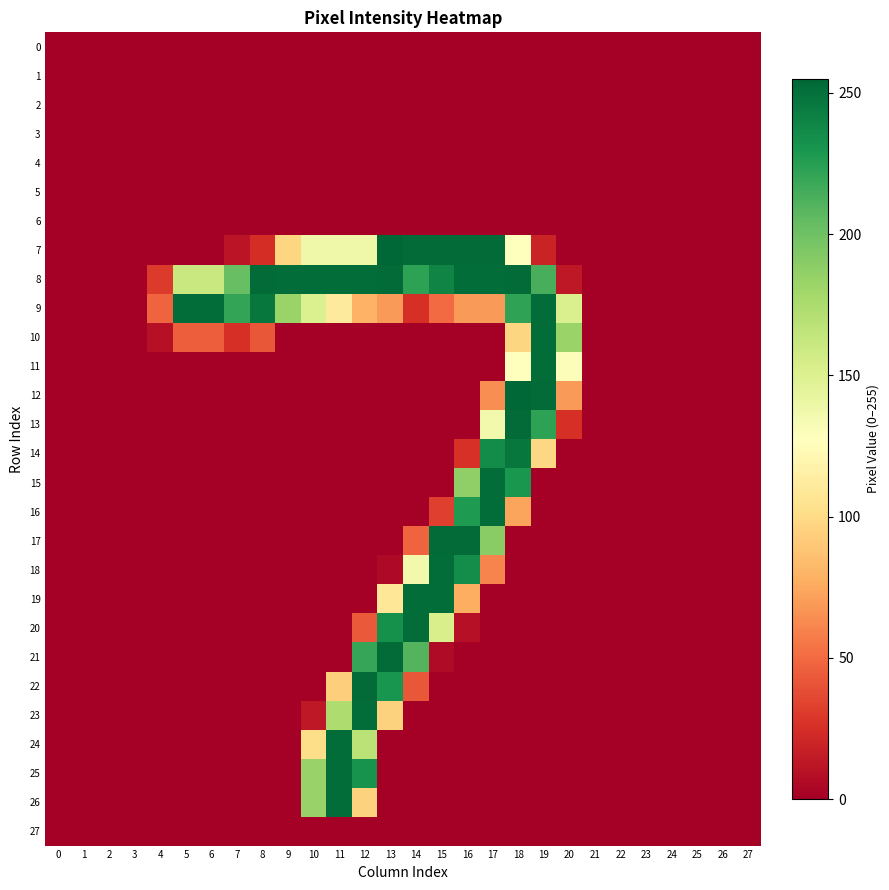

Reading right to left, extract all data points from this chart.

0: 27=0	26=0	25=0	24=0	23=0	22=0	21=0	20=0	19=0	18=0	17=0	16=0	15=0	14=0	13=0	12=0	11=0	10=0	9=0	8=0	7=0	6=0	5=0	4=0	3=0	2=0	1=0	0=0
1: 27=0	26=0	25=0	24=0	23=0	22=0	21=0	20=0	19=0	18=0	17=0	16=0	15=0	14=0	13=0	12=0	11=0	10=0	9=0	8=0	7=0	6=0	5=0	4=0	3=0	2=0	1=0	0=0
2: 27=0	26=0	25=0	24=0	23=0	22=0	21=0	20=0	19=0	18=0	17=0	16=0	15=0	14=0	13=0	12=0	11=0	10=0	9=0	8=0	7=0	6=0	5=0	4=0	3=0	2=0	1=0	0=0
3: 27=0	26=0	25=0	24=0	23=0	22=0	21=0	20=0	19=0	18=0	17=0	16=0	15=0	14=0	13=0	12=0	11=0	10=0	9=0	8=0	7=0	6=0	5=0	4=0	3=0	2=0	1=0	0=0
4: 27=0	26=0	25=0	24=0	23=0	22=0	21=0	20=0	19=0	18=0	17=0	16=0	15=0	14=0	13=0	12=0	11=0	10=0	9=0	8=0	7=0	6=0	5=0	4=0	3=0	2=0	1=0	0=0
5: 27=0	26=0	25=0	24=0	23=0	22=0	21=0	20=0	19=0	18=0	17=0	16=0	15=0	14=0	13=0	12=0	11=0	10=0	9=0	8=0	7=0	6=0	5=0	4=0	3=0	2=0	1=0	0=0
6: 27=0	26=0	25=0	24=0	23=0	22=0	21=0	20=0	19=0	18=0	17=0	16=0	15=0	14=0	13=0	12=0	11=0	10=0	9=0	8=0	7=0	6=0	5=0	4=0	3=0	2=0	1=0	0=0
7: 27=0	26=0	25=0	24=0	23=0	22=0	21=0	20=0	19=19	18=128	17=253	16=253	15=253	14=253	13=255	12=138	11=138	10=138	9=97	8=24	7=11	6=0	5=0	4=0	3=0	2=0	1=0	0=0
8: 27=0	26=0	25=0	24=0	23=0	22=0	21=0	20=13	19=214	18=253	17=252	16=252	15=240	14=223	13=253	12=252	11=252	10=252	9=252	8=253	7=203	6=161	5=161	4=30	3=0	2=0	1=0	0=0
9: 27=0	26=0	25=0	24=0	23=0	22=0	21=0	20=152	19=252	18=222	17=69	16=69	15=50	14=25	13=69	12=79	11=111	10=151	9=183	8=247	7=221	6=252	5=252	4=47	3=0	2=0	1=0	0=0
10: 27=0	26=0	25=0	24=0	23=0	22=0	21=0	20=183	19=252	18=97	17=0	16=0	15=0	14=0	13=0	12=0	11=0	10=0	9=0	8=42	7=25	6=45	5=45	4=9	3=0	2=0	1=0	0=0
11: 27=0	26=0	25=0	24=0	23=0	22=0	21=0	20=130	19=252	18=128	17=0	16=0	15=0	14=0	13=0	12=0	11=0	10=0	9=0	8=0	7=0	6=0	5=0	4=0	3=0	2=0	1=0	0=0
12: 27=0	26=0	25=0	24=0	23=0	22=0	21=0	20=69	19=253	18=255	17=64	16=0	15=0	14=0	13=0	12=0	11=0	10=0	9=0	8=0	7=0	6=0	5=0	4=0	3=0	2=0	1=0	0=0
13: 27=0	26=0	25=0	24=0	23=0	22=0	21=0	20=25	19=223	18=253	17=136	16=0	15=0	14=0	13=0	12=0	11=0	10=0	9=0	8=0	7=0	6=0	5=0	4=0	3=0	2=0	1=0	0=0
14: 27=0	26=0	25=0	24=0	23=0	22=0	21=0	20=0	19=98	18=247	17=236	16=26	15=0	14=0	13=0	12=0	11=0	10=0	9=0	8=0	7=0	6=0	5=0	4=0	3=0	2=0	1=0	0=0
15: 27=0	26=0	25=0	24=0	23=0	22=0	21=0	20=0	19=0	18=230	17=252	16=187	15=0	14=0	13=0	12=0	11=0	10=0	9=0	8=0	7=0	6=0	5=0	4=0	3=0	2=0	1=0	0=0
16: 27=0	26=0	25=0	24=0	23=0	22=0	21=0	20=0	19=0	18=73	17=252	16=228	15=32	14=0	13=0	12=0	11=0	10=0	9=0	8=0	7=0	6=0	5=0	4=0	3=0	2=0	1=0	0=0
17: 27=0	26=0	25=0	24=0	23=0	22=0	21=0	20=0	19=0	18=0	17=190	16=253	15=253	14=47	13=0	12=0	11=0	10=0	9=0	8=0	7=0	6=0	5=0	4=0	3=0	2=0	1=0	0=0
18: 27=0	26=0	25=0	24=0	23=0	22=0	21=0	20=0	19=0	18=0	17=60	16=235	15=252	14=136	13=5	12=0	11=0	10=0	9=0	8=0	7=0	6=0	5=0	4=0	3=0	2=0	1=0	0=0
19: 27=0	26=0	25=0	24=0	23=0	22=0	21=0	20=0	19=0	18=0	17=0	16=77	15=252	14=252	13=108	12=0	11=0	10=0	9=0	8=0	7=0	6=0	5=0	4=0	3=0	2=0	1=0	0=0
20: 27=0	26=0	25=0	24=0	23=0	22=0	21=0	20=0	19=0	18=0	17=0	16=9	15=153	14=252	13=233	12=43	11=0	10=0	9=0	8=0	7=0	6=0	5=0	4=0	3=0	2=0	1=0	0=0
21: 27=0	26=0	25=0	24=0	23=0	22=0	21=0	20=0	19=0	18=0	17=0	16=0	15=6	14=210	13=253	12=220	11=0	10=0	9=0	8=0	7=0	6=0	5=0	4=0	3=0	2=0	1=0	0=0
22: 27=0	26=0	25=0	24=0	23=0	22=0	21=0	20=0	19=0	18=0	17=0	16=0	15=0	14=42	13=231	12=253	11=93	10=0	9=0	8=0	7=0	6=0	5=0	4=0	3=0	2=0	1=0	0=0
23: 27=0	26=0	25=0	24=0	23=0	22=0	21=0	20=0	19=0	18=0	17=0	16=0	15=0	14=0	13=95	12=252	11=174	10=13	9=0	8=0	7=0	6=0	5=0	4=0	3=0	2=0	1=0	0=0
24: 27=0	26=0	25=0	24=0	23=0	22=0	21=0	20=0	19=0	18=0	17=0	16=0	15=0	14=0	13=0	12=168	11=252	10=101	9=0	8=0	7=0	6=0	5=0	4=0	3=0	2=0	1=0	0=0
25: 27=0	26=0	25=0	24=0	23=0	22=0	21=0	20=0	19=0	18=0	17=0	16=0	15=0	14=0	13=0	12=232	11=252	10=184	9=0	8=0	7=0	6=0	5=0	4=0	3=0	2=0	1=0	0=0
26: 27=0	26=0	25=0	24=0	23=0	22=0	21=0	20=0	19=0	18=0	17=0	16=0	15=0	14=0	13=0	12=95	11=252	10=184	9=0	8=0	7=0	6=0	5=0	4=0	3=0	2=0	1=0	0=0
27: 27=0	26=0	25=0	24=0	23=0	22=0	21=0	20=0	19=0	18=0	17=0	16=0	15=0	14=0	13=0	12=0	11=0	10=0	9=0	8=0	7=0	6=0	5=0	4=0	3=0	2=0	1=0	0=0